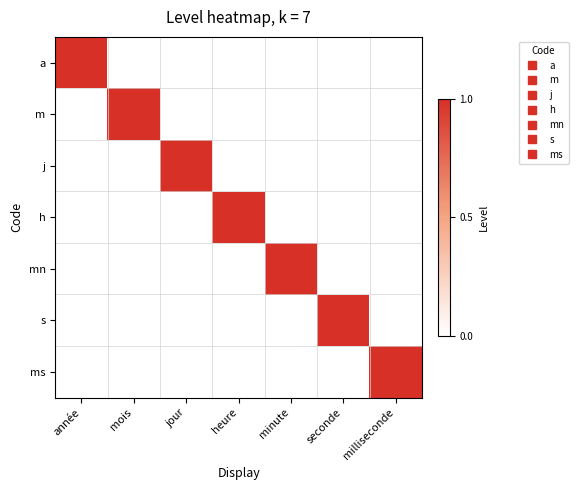

What is the spread (max minus min) of values at seconde?

1